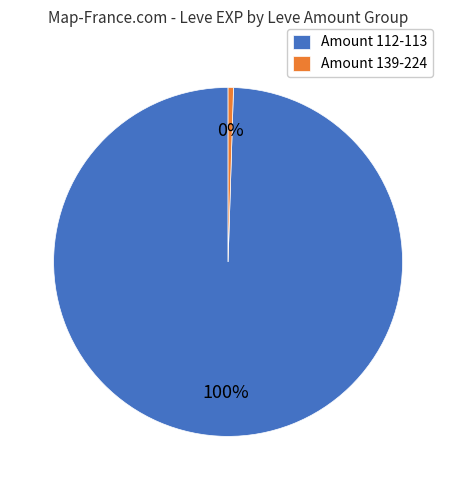

Does Amount 139-224 account for over 50% of the chart?

No